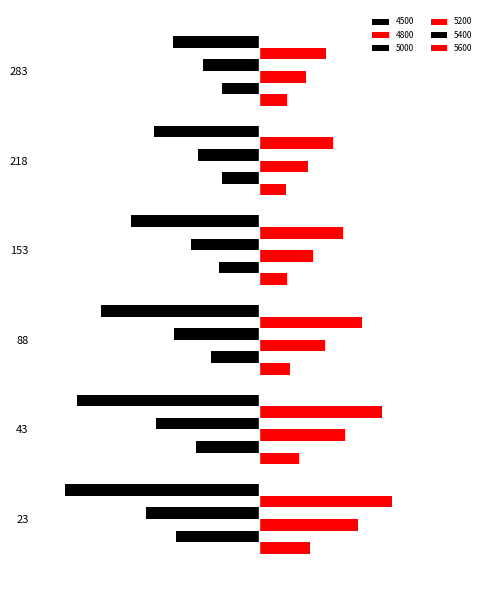

Are the bars horizontal?

Yes